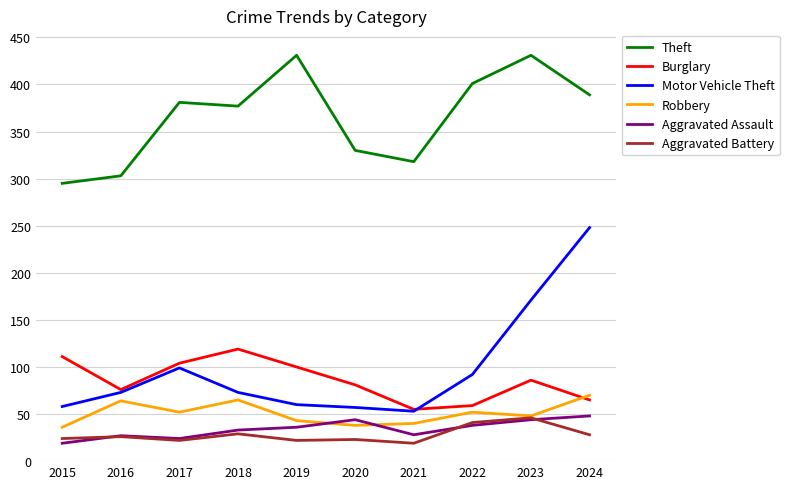

The Motor Vehicle Theft series shows 73 at 2016. True or false?

True